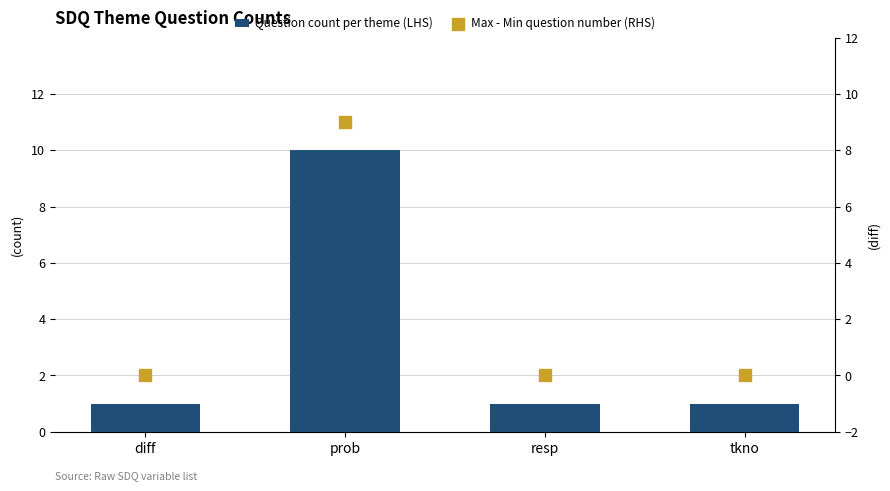

Which series has the largest total across all categories?

Question count per theme (LHS)